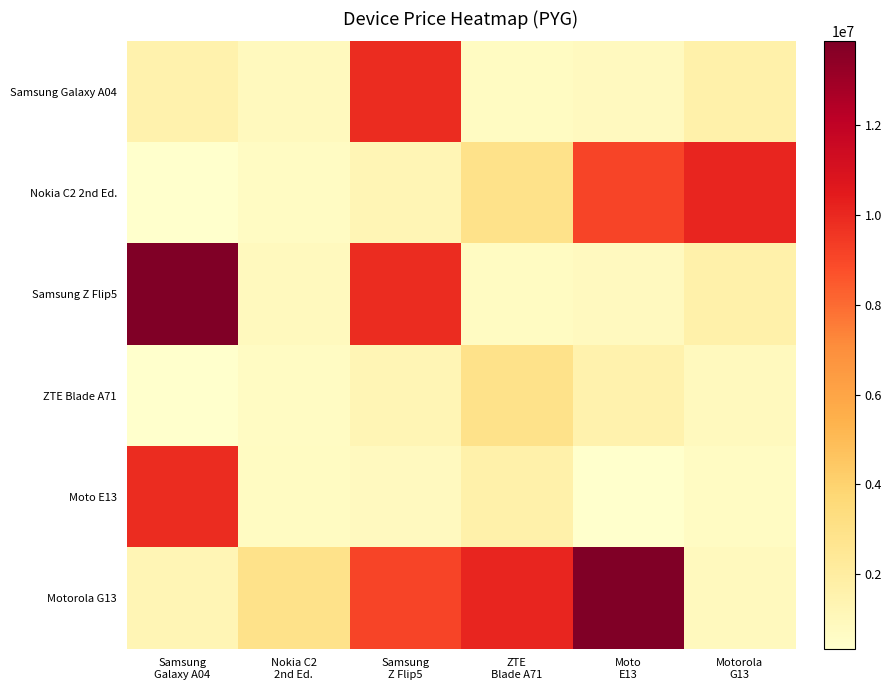

Between Motorola
G13 and ZTE
Blade A71, which is larger?

Motorola
G13